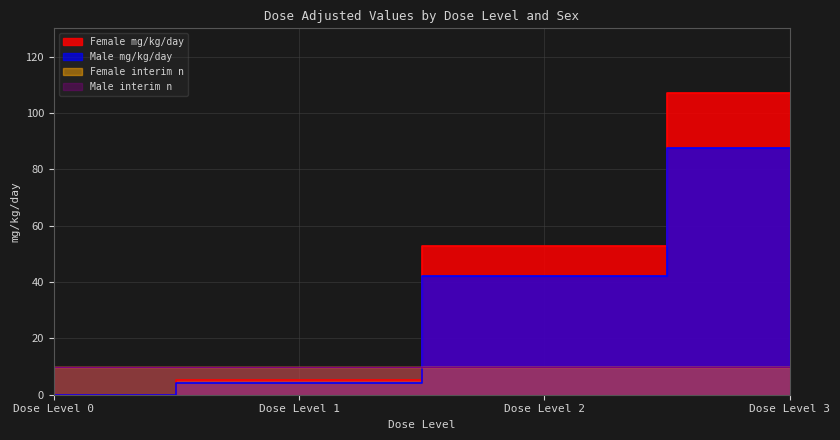

True or false: Male mg/kg/day and Female mg/kg/day cross at least once.

False